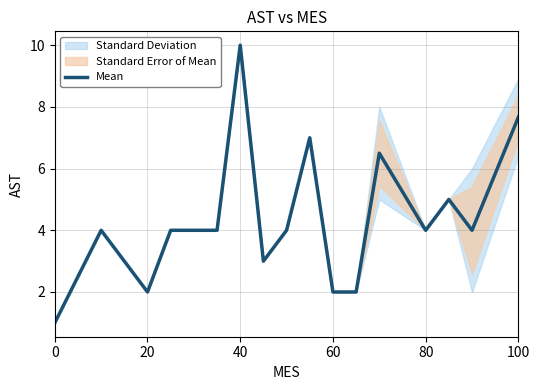

At which label does Mean reach its peak?

40